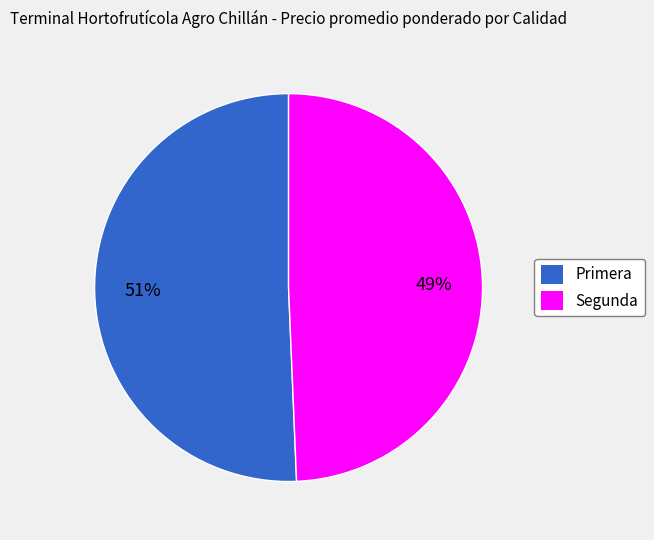

Is Primera the majority of the pie?

Yes